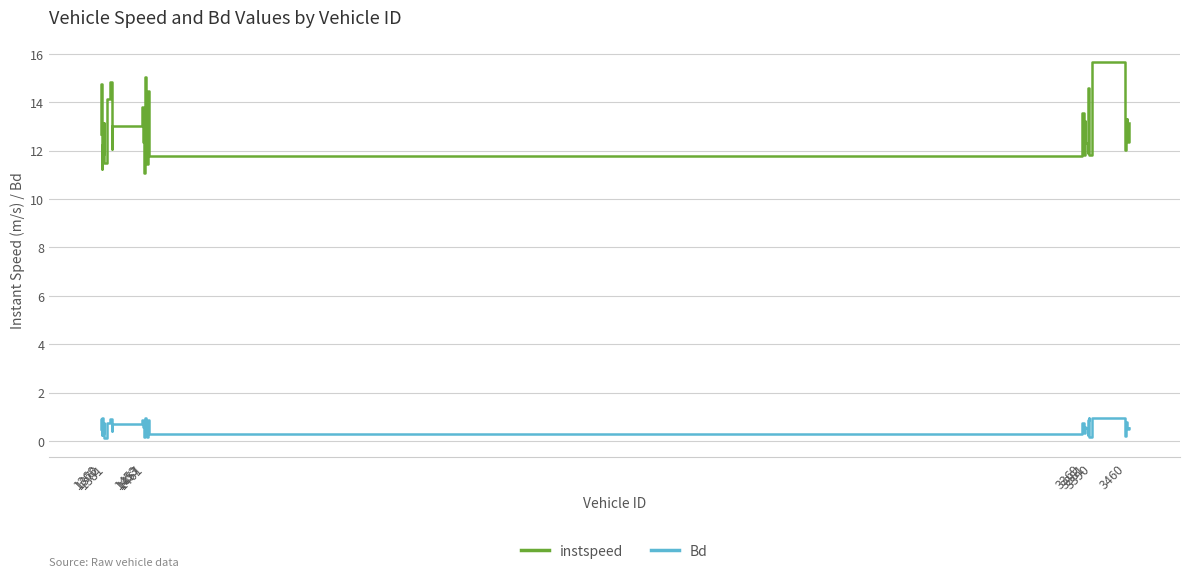

List the series in order of their peak value, lowest first.

Bd, instspeed